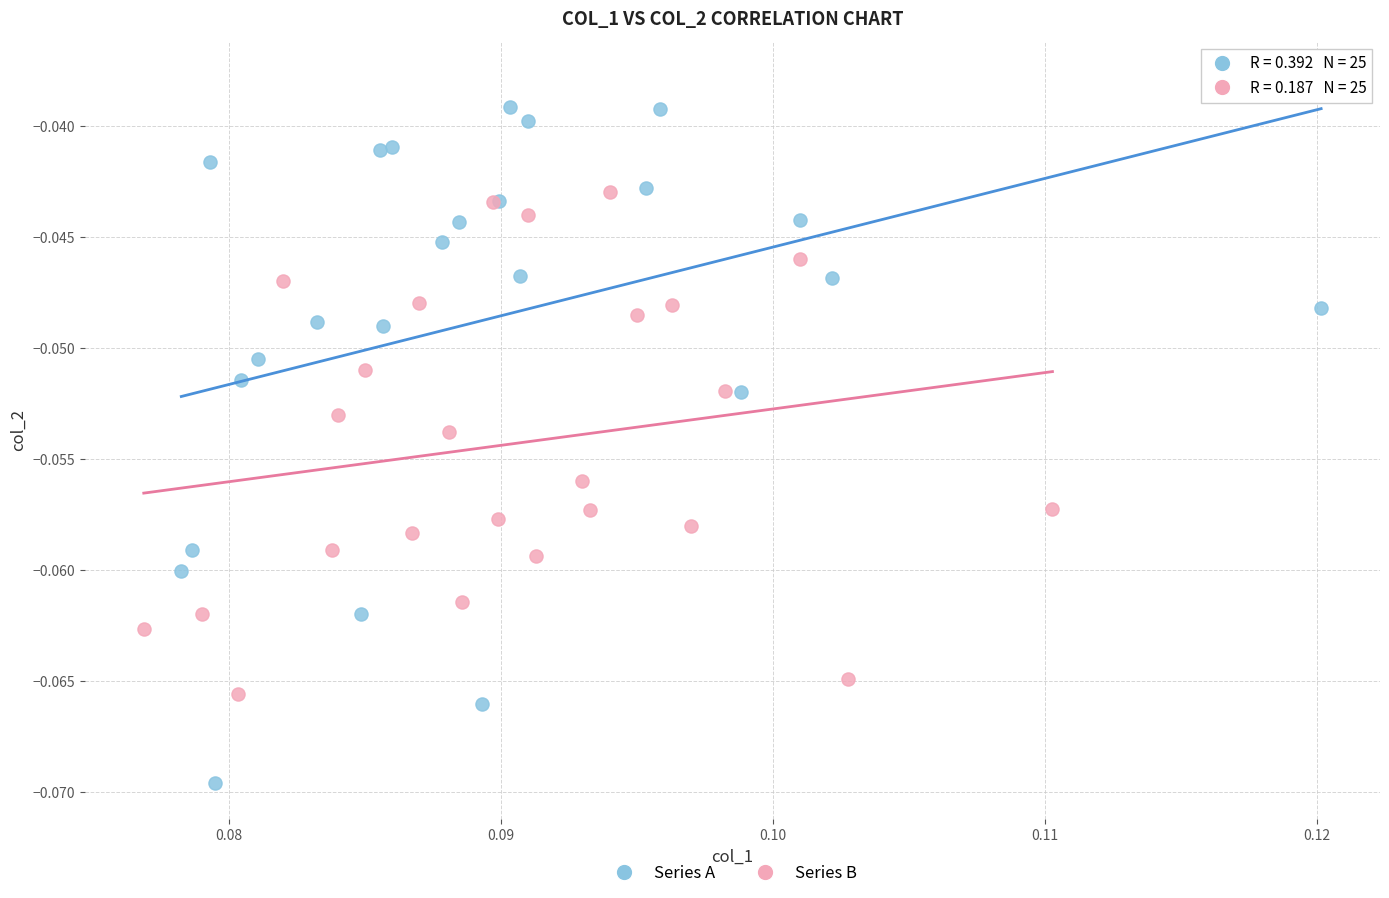

Which series has the largest Y range (max minus min)?

Series A